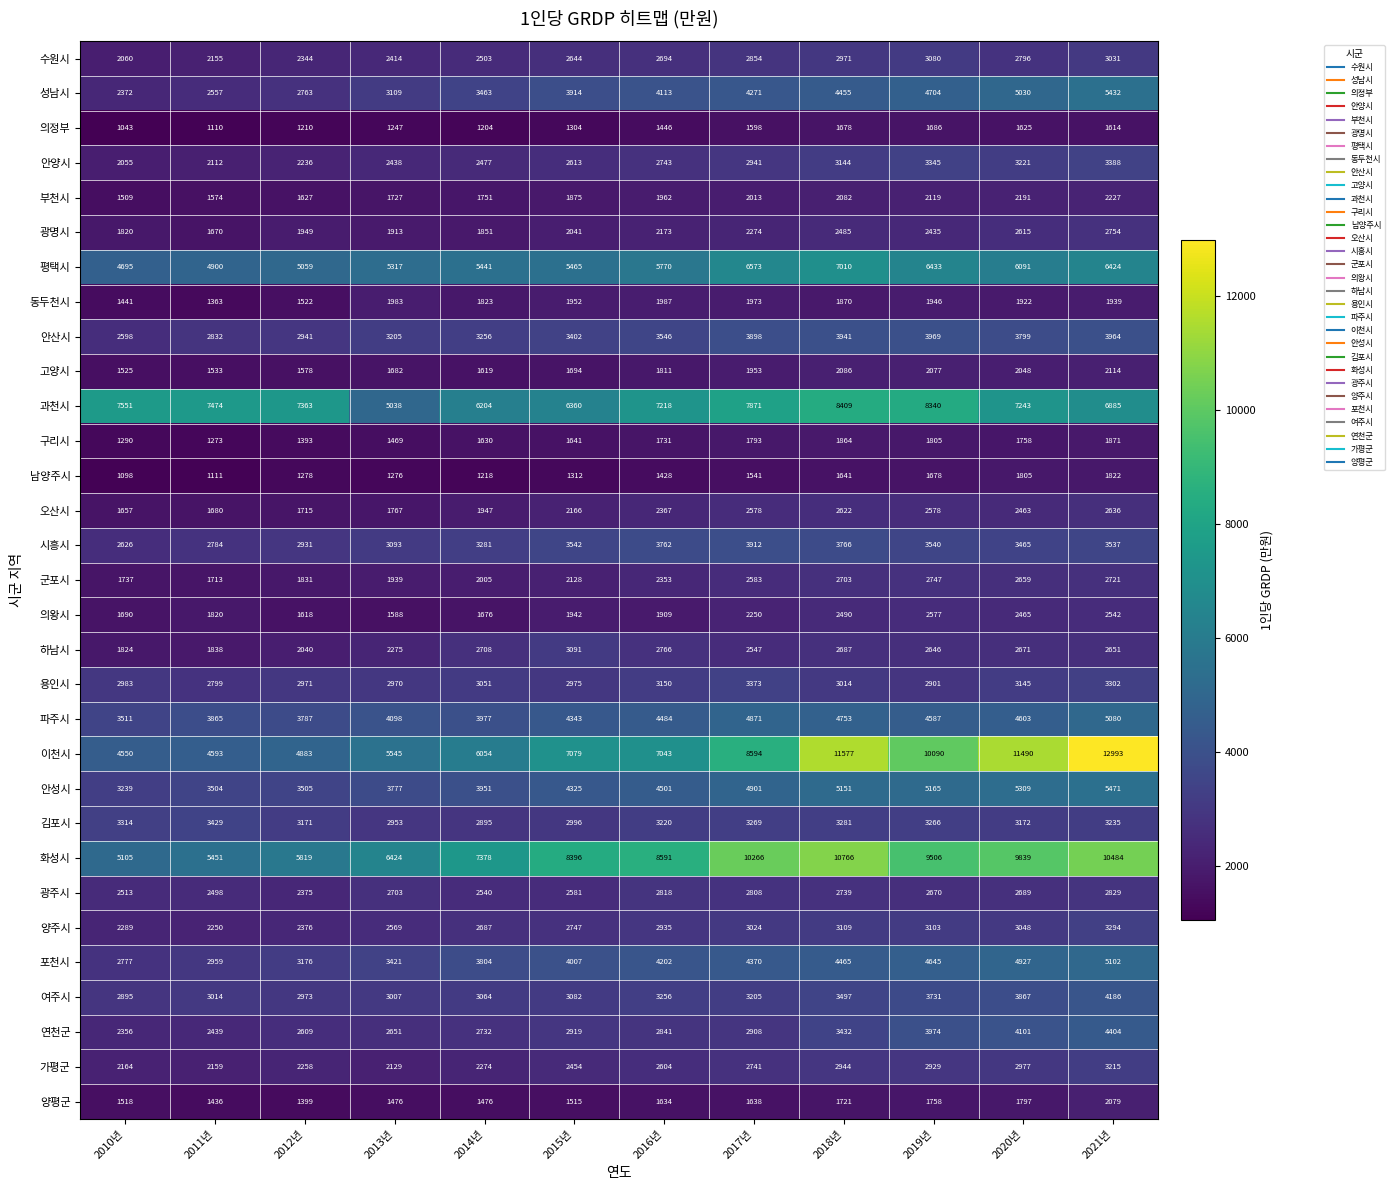

At how many categories does at least one series exceed 5726?

12